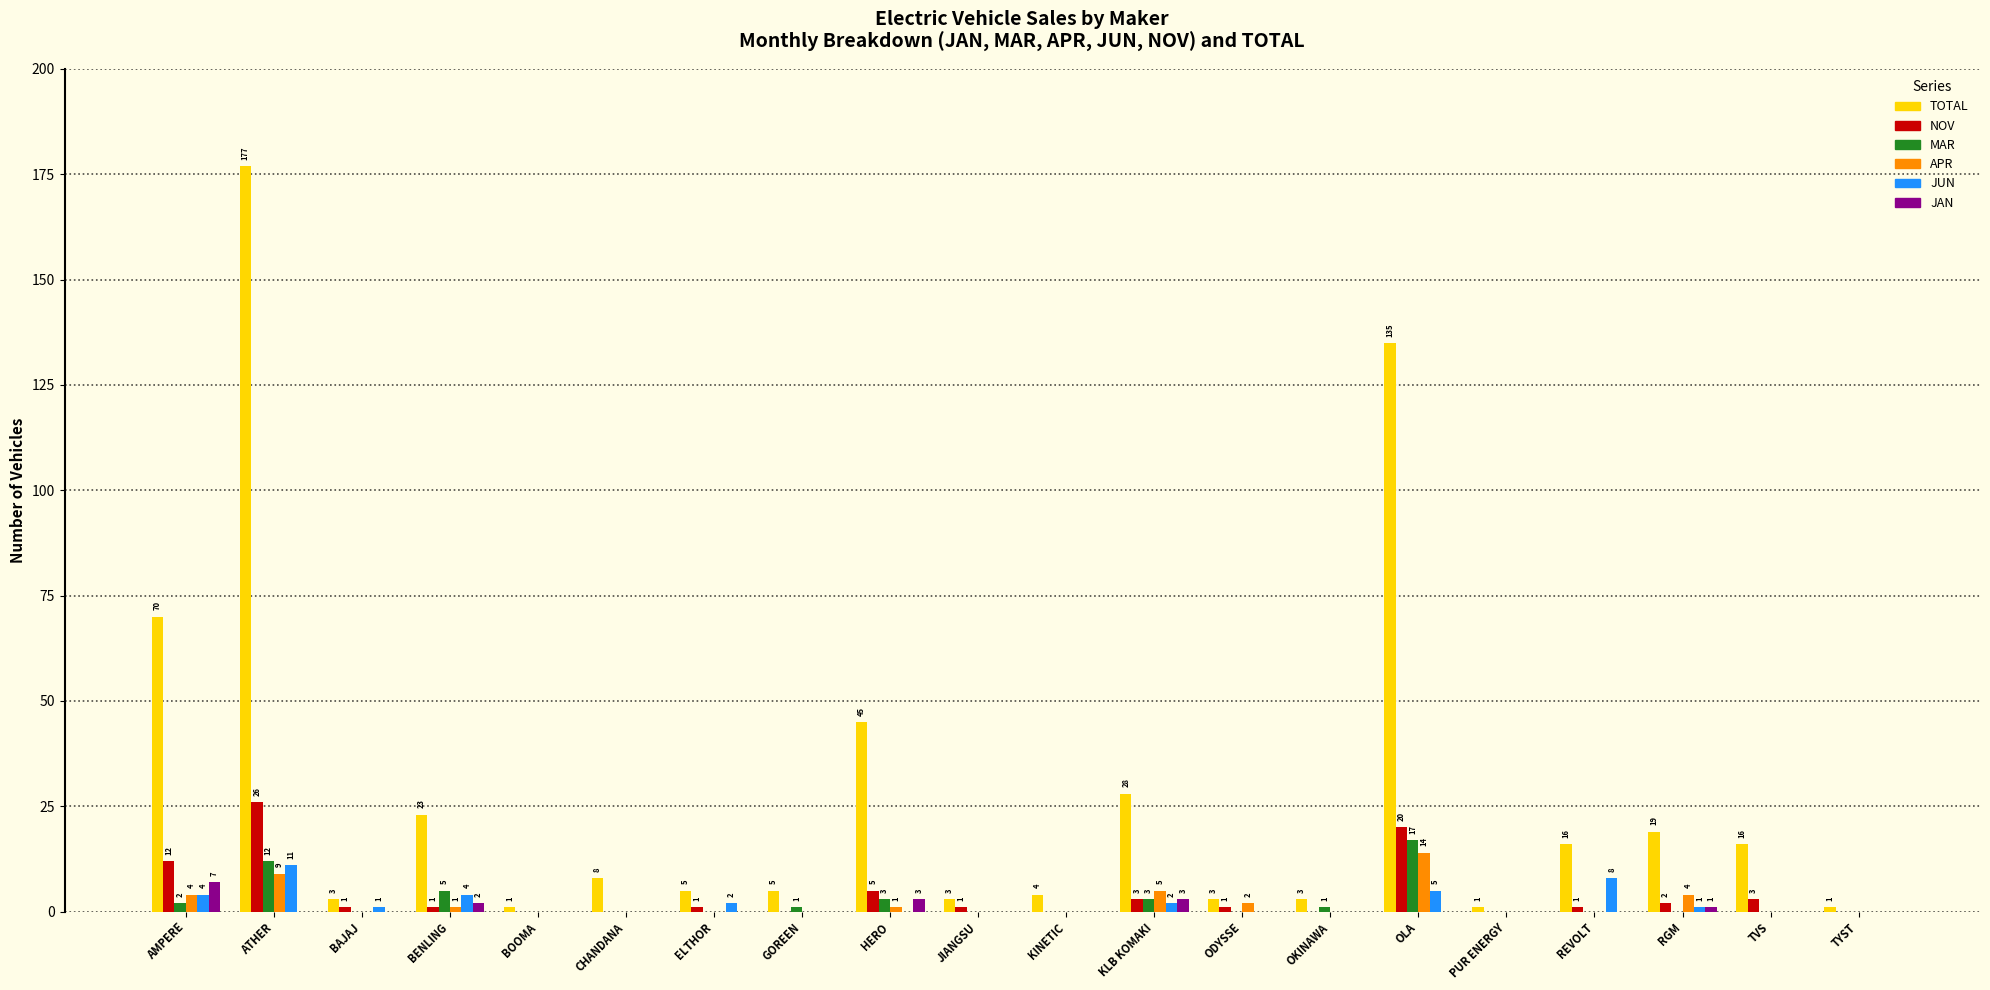

What is the highest value of the JAN series?

7